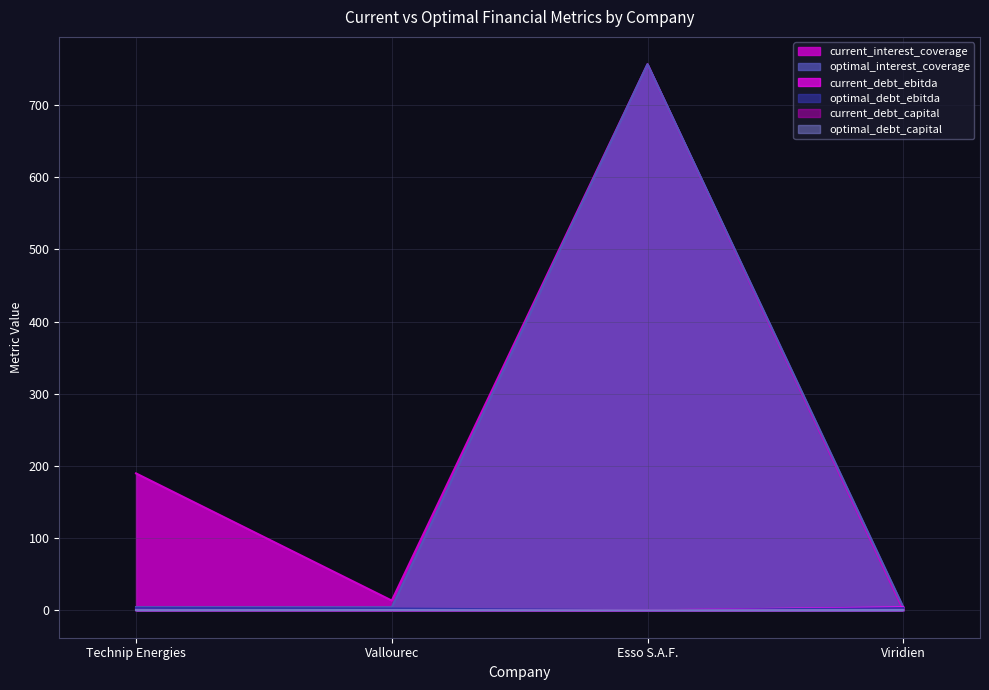

Rank the series at Esso S.A.F. from highest to lowest value.

current_interest_coverage, optimal_interest_coverage, current_debt_ebitda, optimal_debt_ebitda, current_debt_capital, optimal_debt_capital